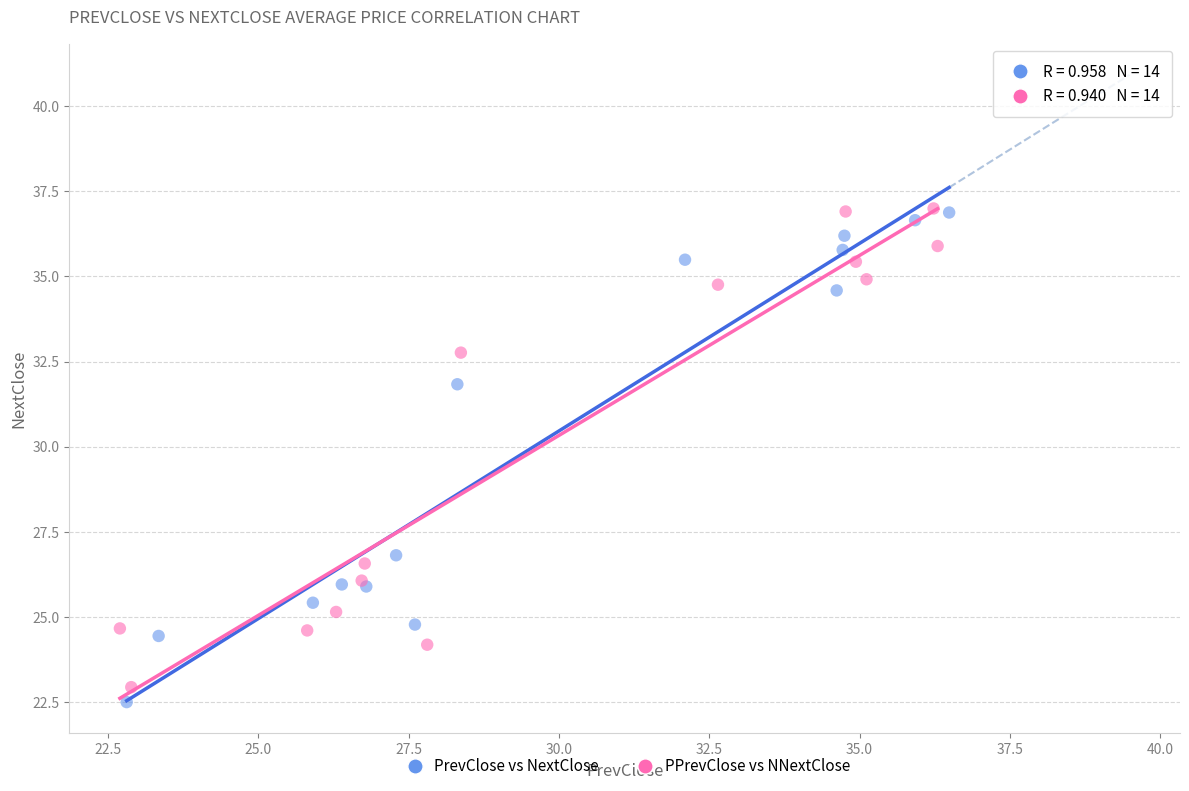

What are all the series names shown in the legend?

PrevClose vs NextClose, PPrevClose vs NNextClose